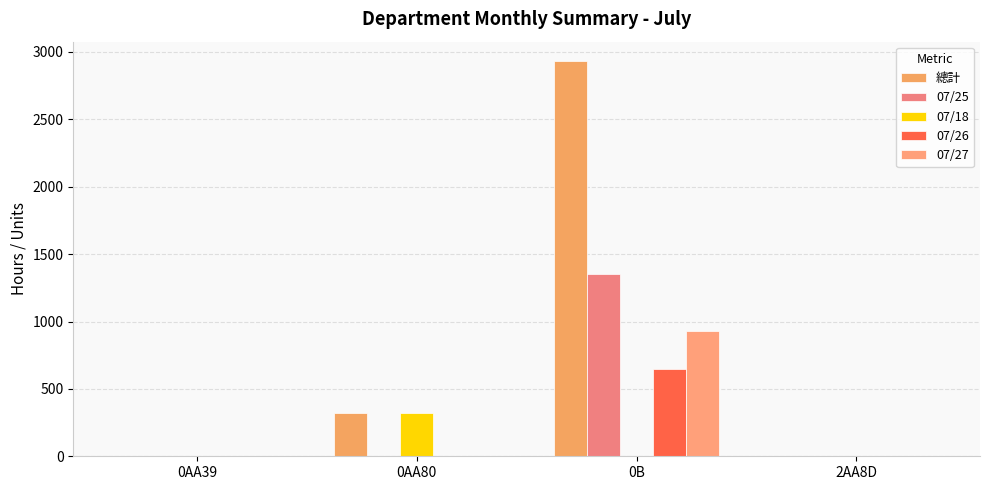

At which category is the sum across all series the highest?

0B